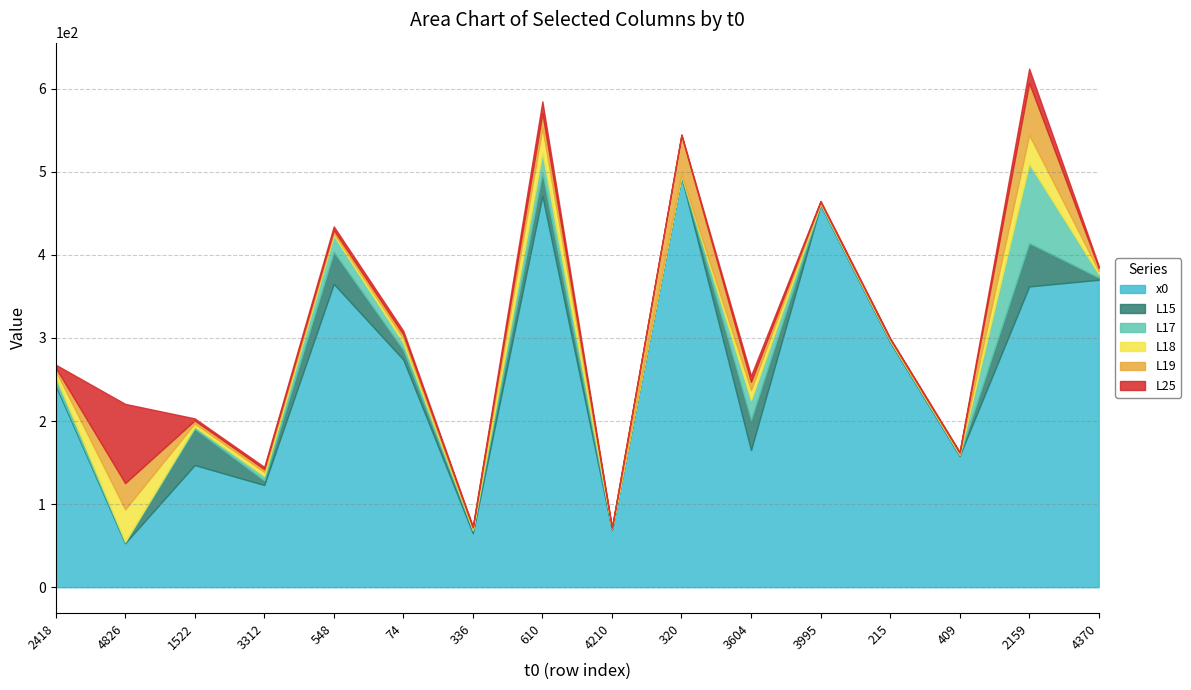

At how many categories does at least one series exceed 150?

11